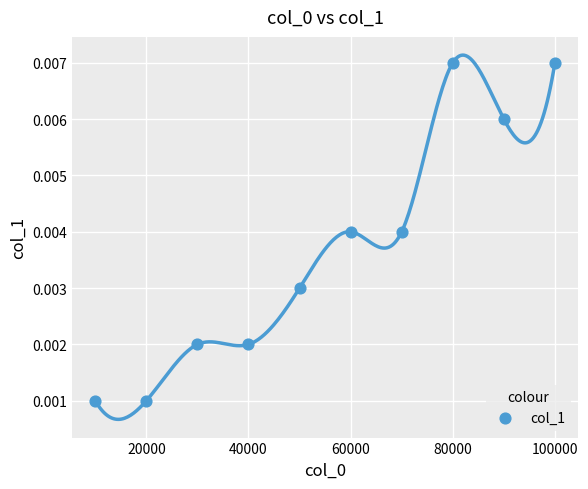

What is the range of X values (max minus min)?

90000.0